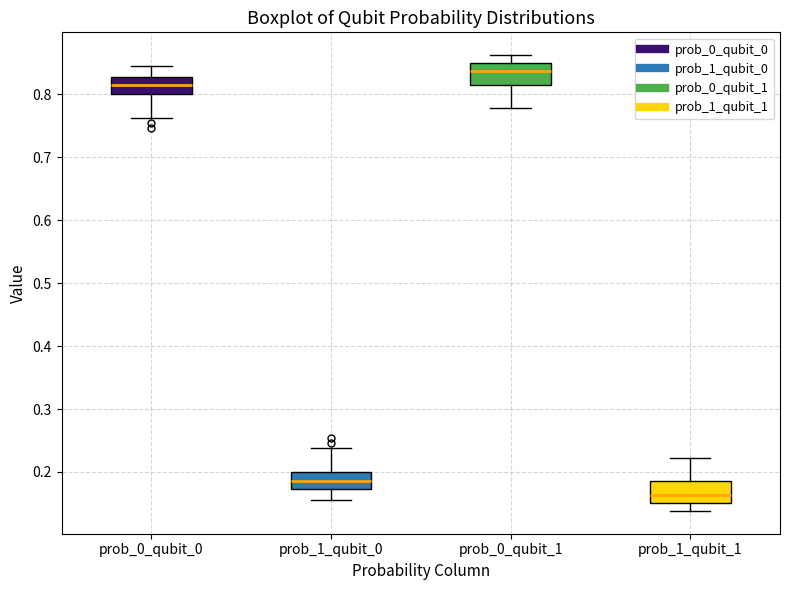

Reading left to right, read every box against the y-axis: the position of its median line, the range the box covers, and the ends of its whiskers. The values are not printed on the chart, so give them approximately, as read against the axis.

prob_0_qubit_0: median 0.81, box 0.80 to 0.83, whiskers 0.76 to 0.84
prob_1_qubit_0: median 0.19, box 0.17 to 0.20, whiskers 0.16 to 0.24
prob_0_qubit_1: median 0.84, box 0.81 to 0.85, whiskers 0.78 to 0.86
prob_1_qubit_1: median 0.16, box 0.15 to 0.19, whiskers 0.14 to 0.22